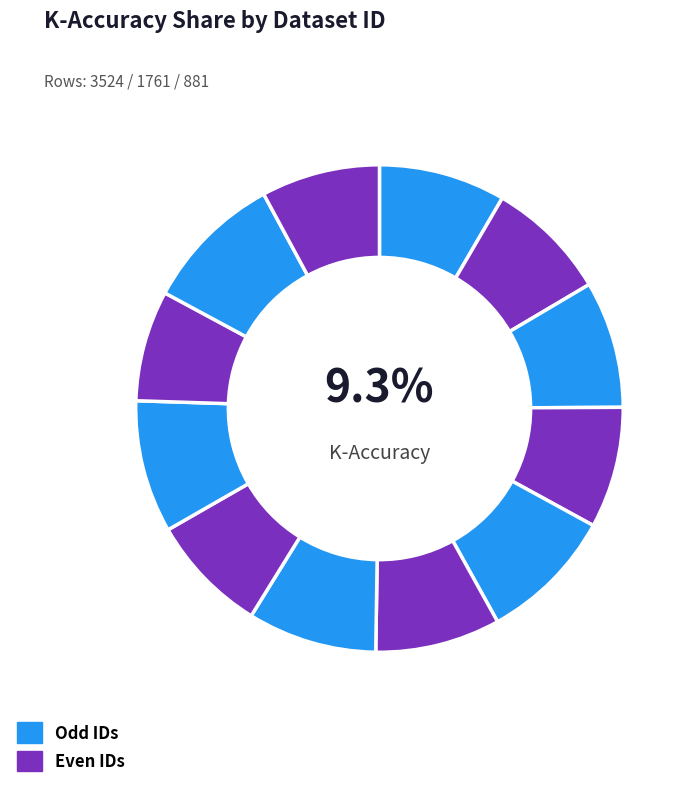

To the nearest percent, what is the average slice percentage?

8%